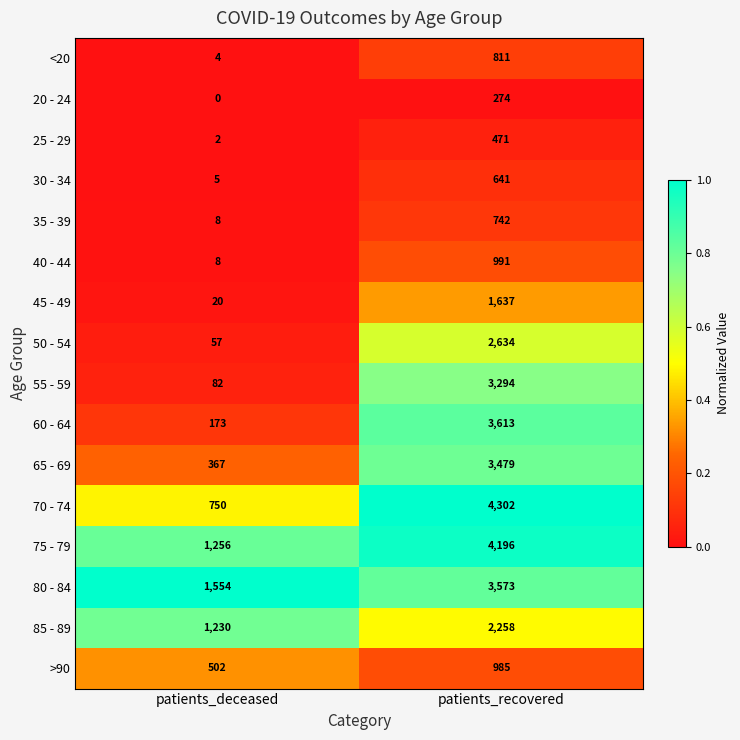

At which category is the sum across all series the highest?

patients_recovered